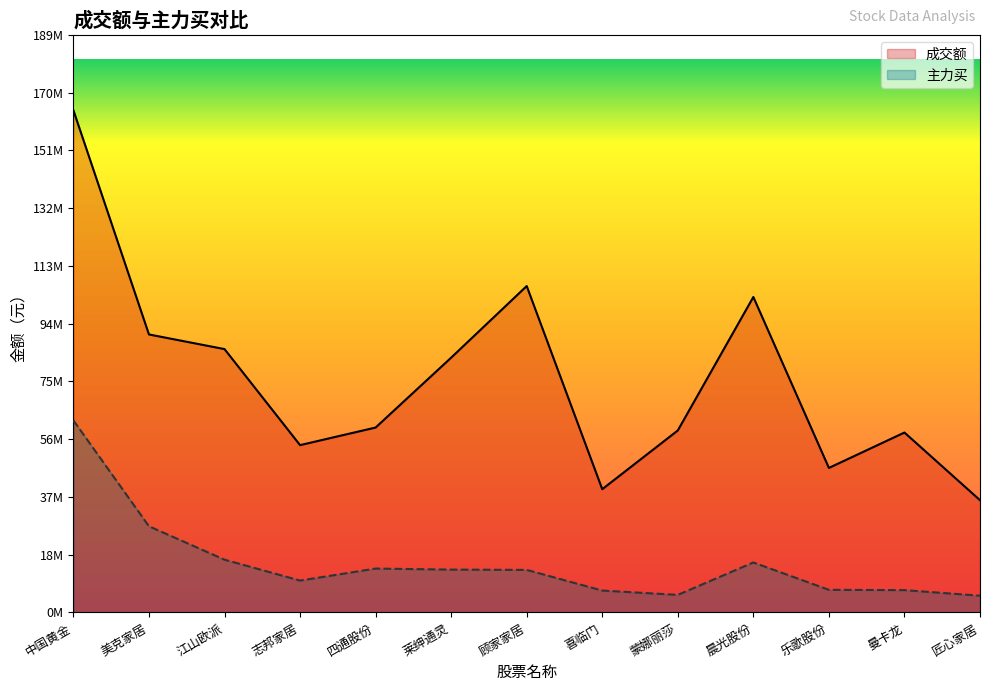

Between 匠心家居 and 蒙娜丽莎, which is larger?

蒙娜丽莎